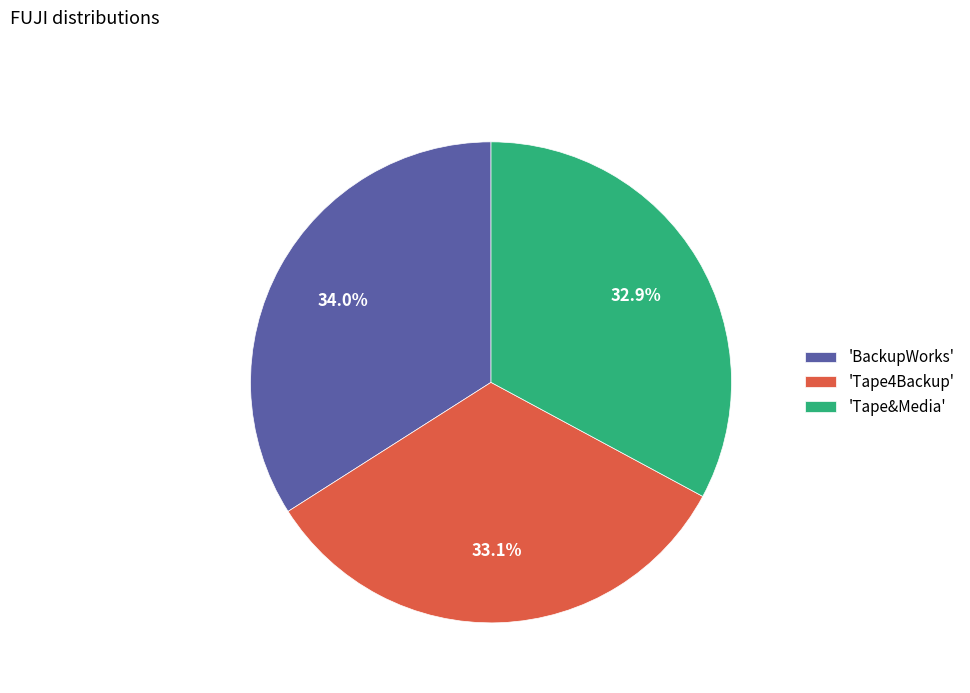

What percentage do 'Tape4Backup' and 'BackupWorks' together represent?

67.1%